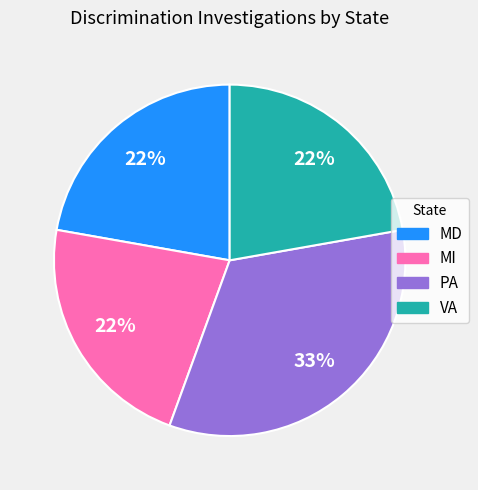

The MI slice represents 37% of the pie. True or false?

False